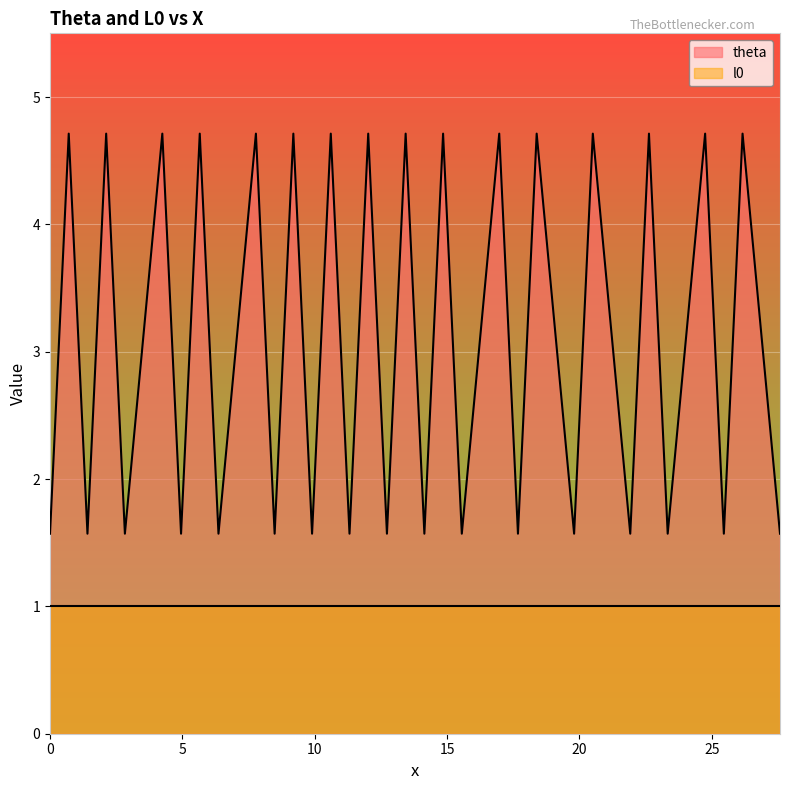

What is the maximum value for theta?

4.7